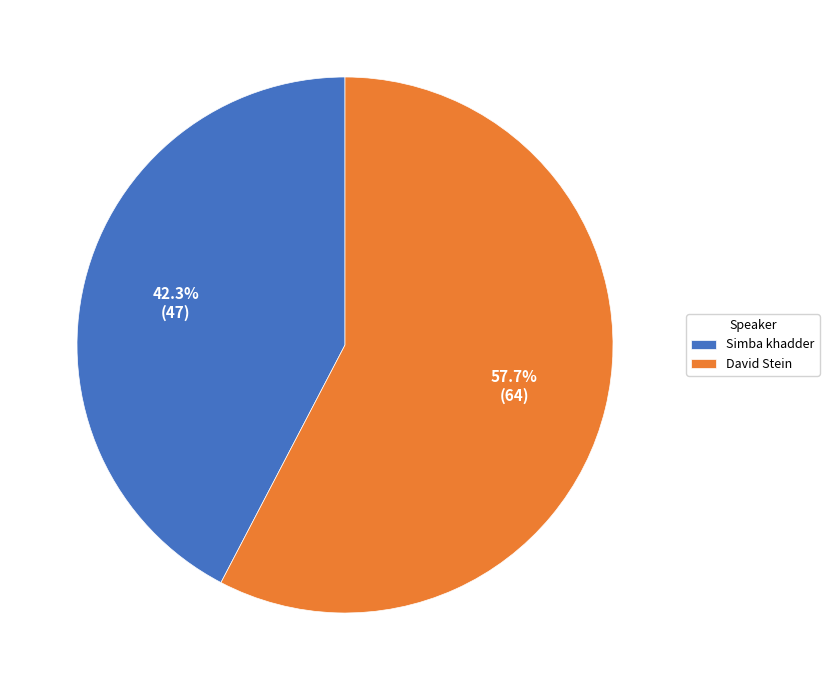

To the nearest percent, what is the average slice percentage?

50%